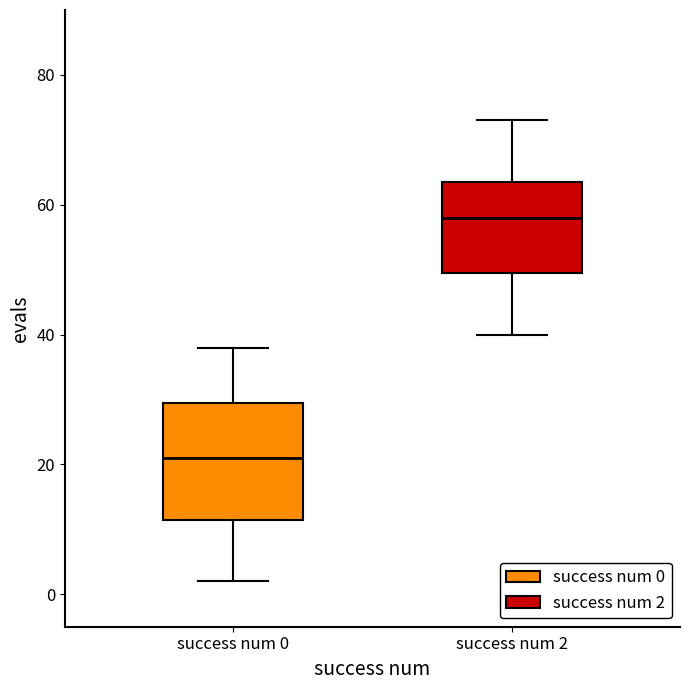

Which box's median line is the highest?

success num 2